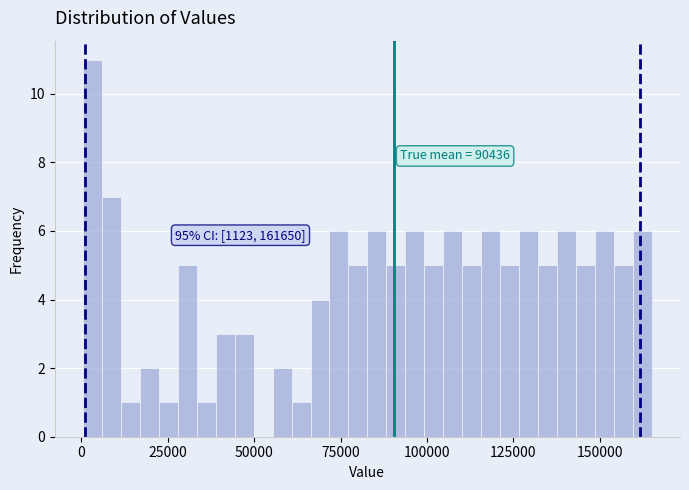

Read against the x-axis, roughly where is the centre of the tallest bar?

5000